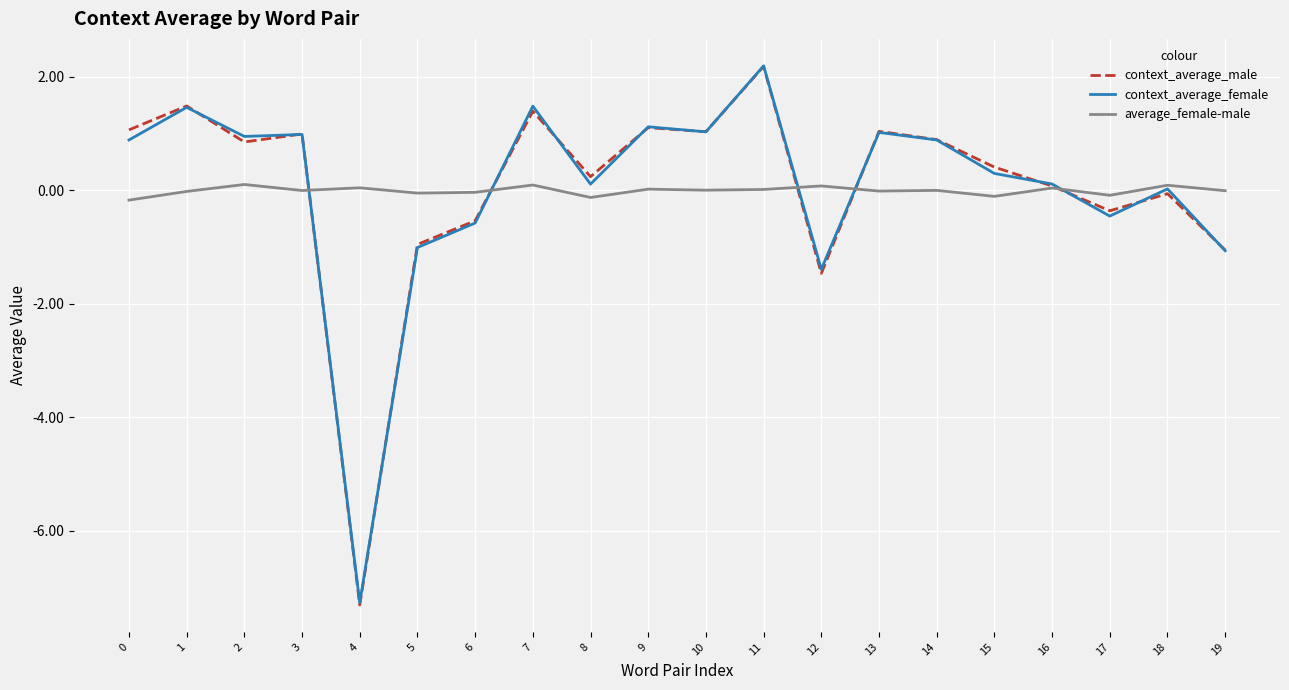

What is the greatest value displayed?

2.2